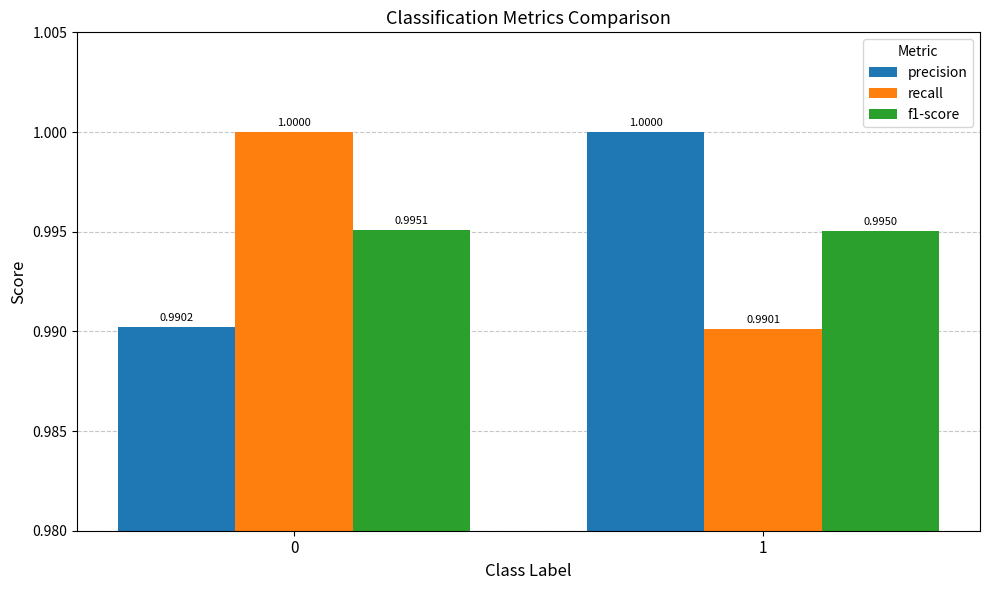

Is the value of recall at 1 greater than the value of precision at 0?

No